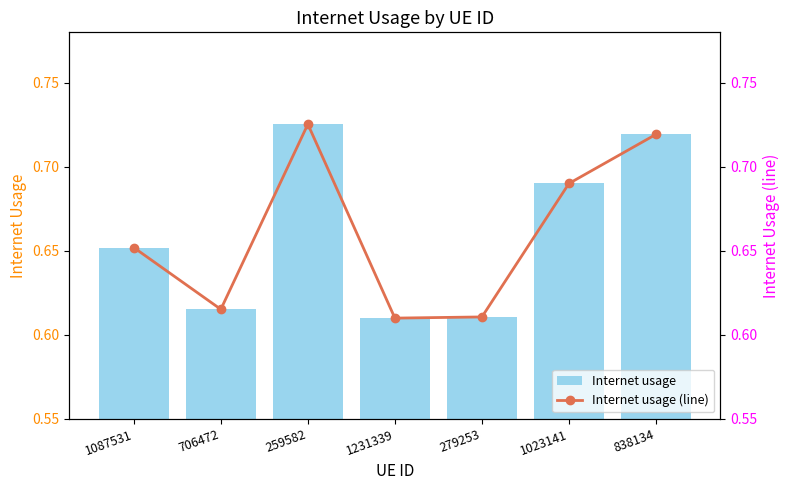

Is it true that Internet usage (line) equals 0.7 at 1023141?

True